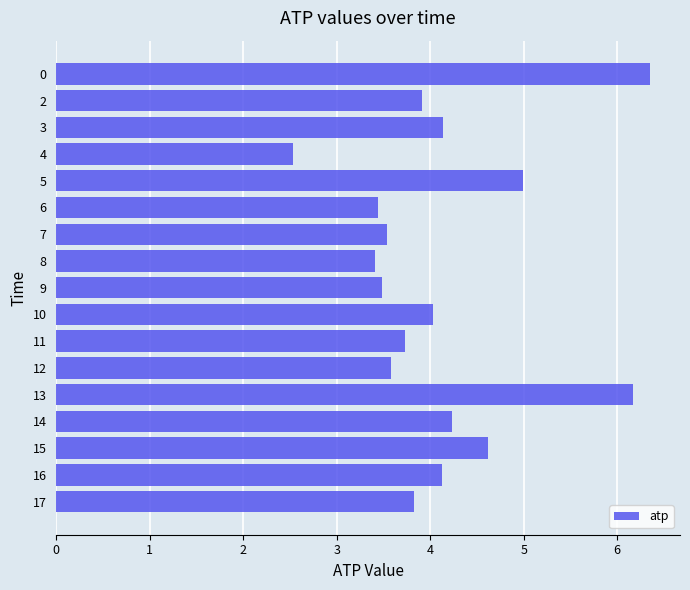

What is the value of the 3rd bar from the top?

4.1